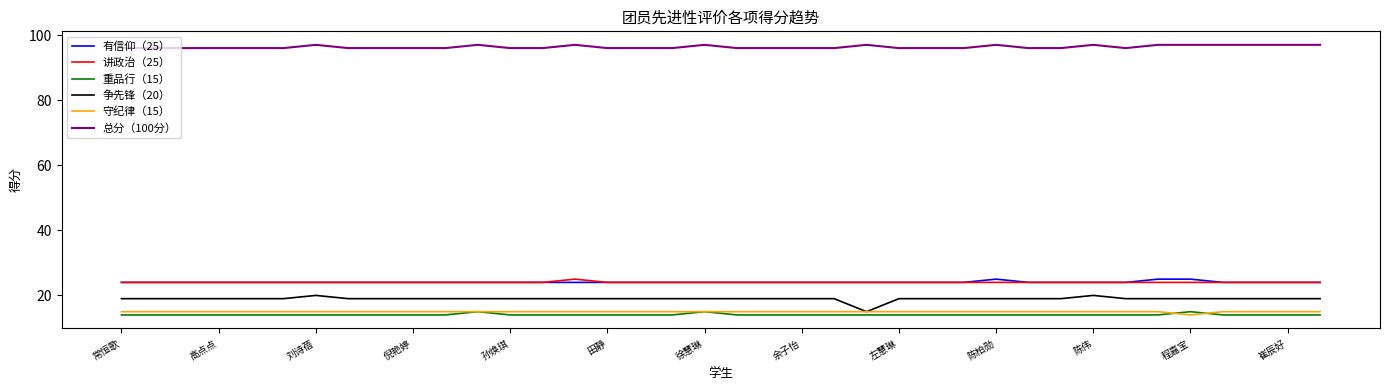

True or false: 重品行（15） has more than 1 interior local peaks.

True